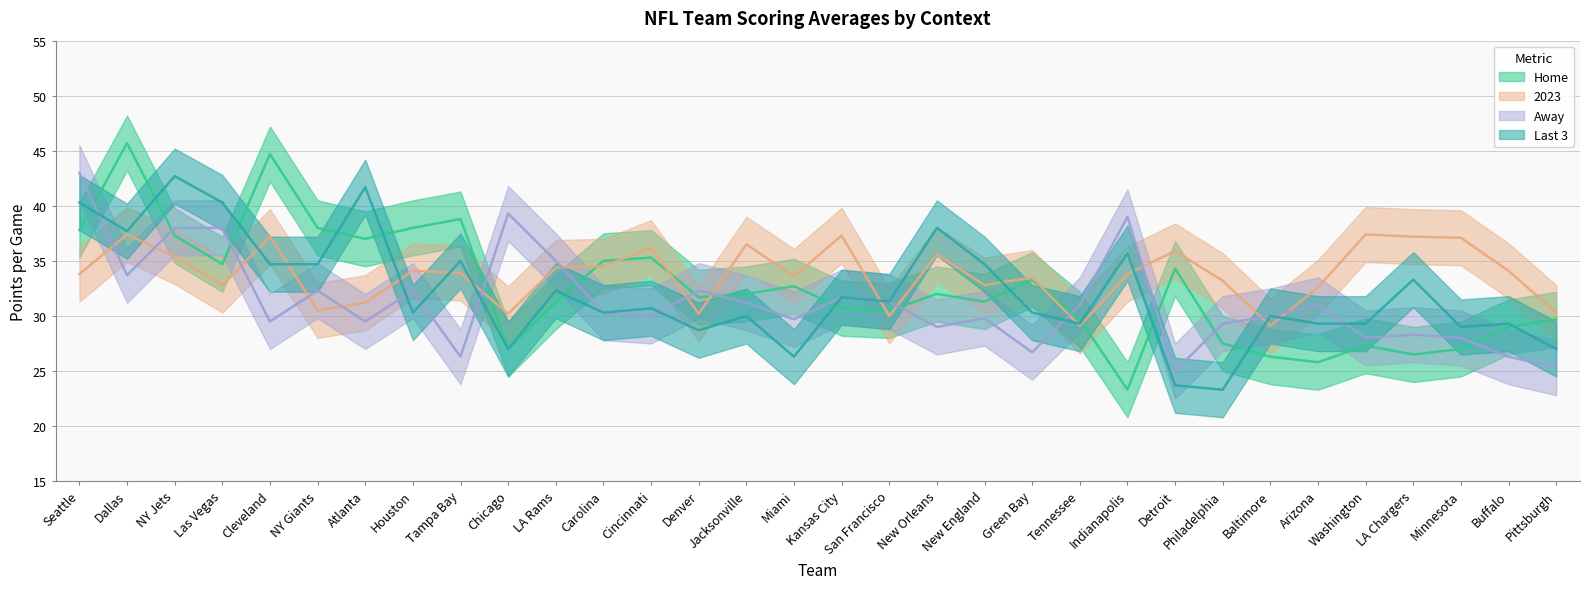

At which label is Last 3 closest to 33?

LA Chargers